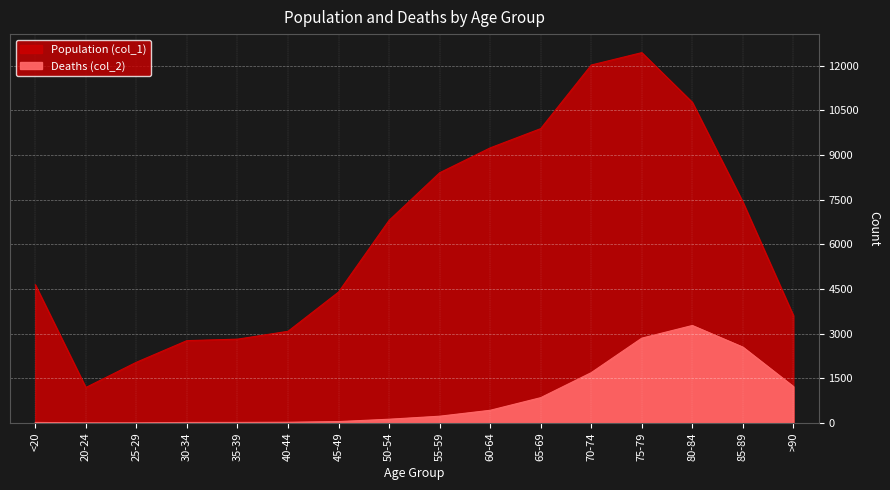

What is the total value across all series at 70-74?

13708